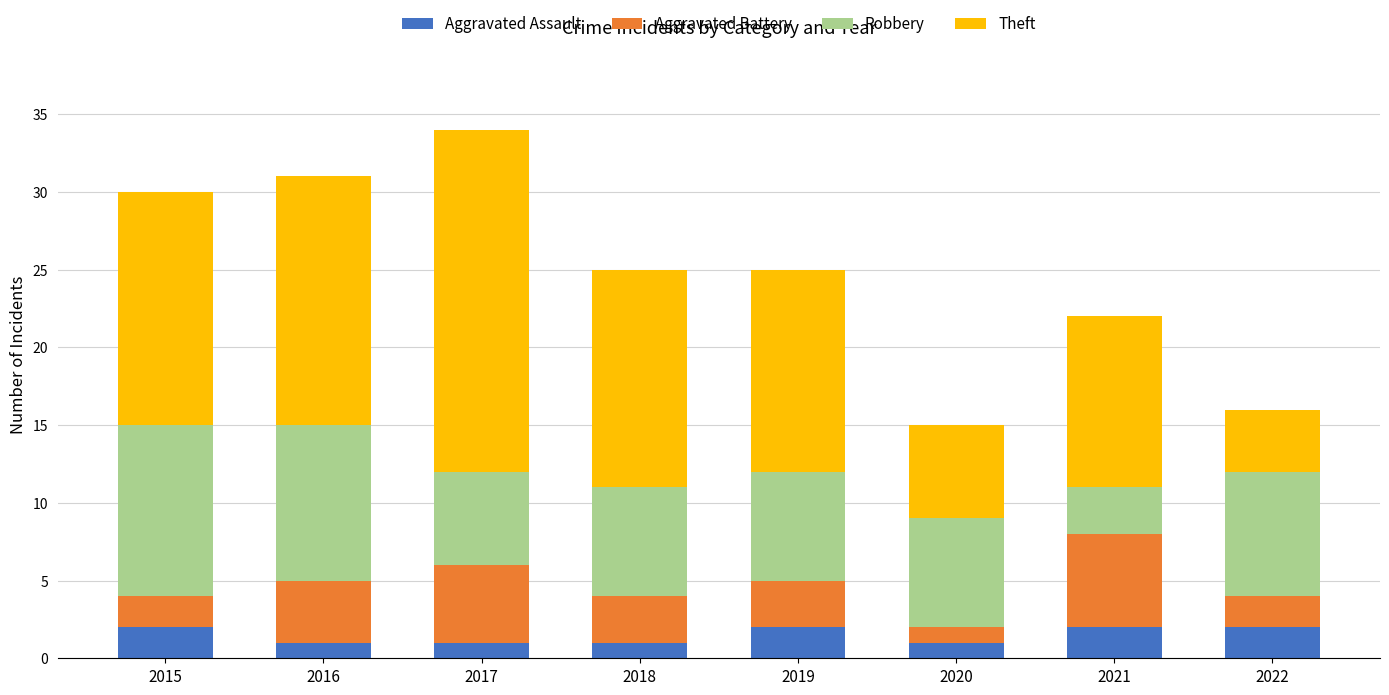

The Aggravated Assault series shows 1 at 2017. True or false?

True